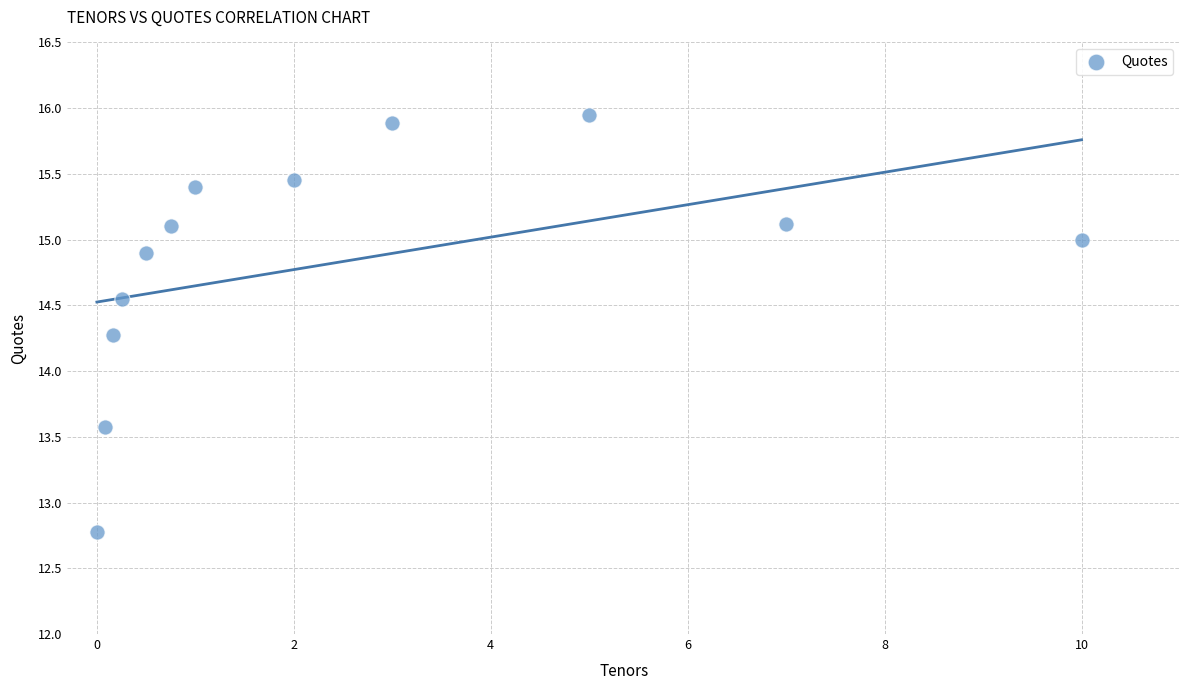

What Y value in the scatter plot is closest to 14?

14.3